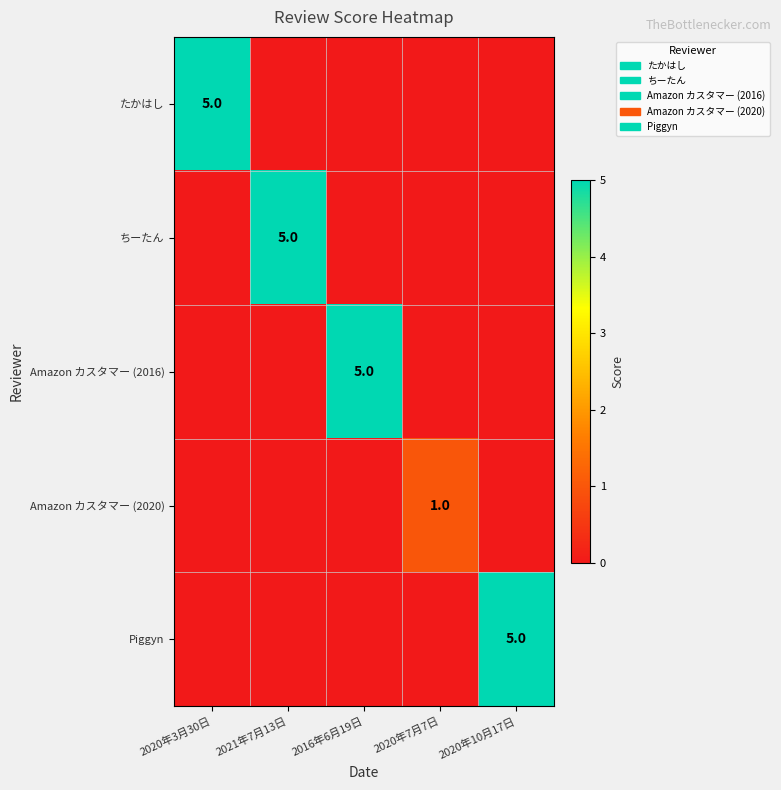

True or false: たかはし has a value of 9 at 2020年3月30日.

False